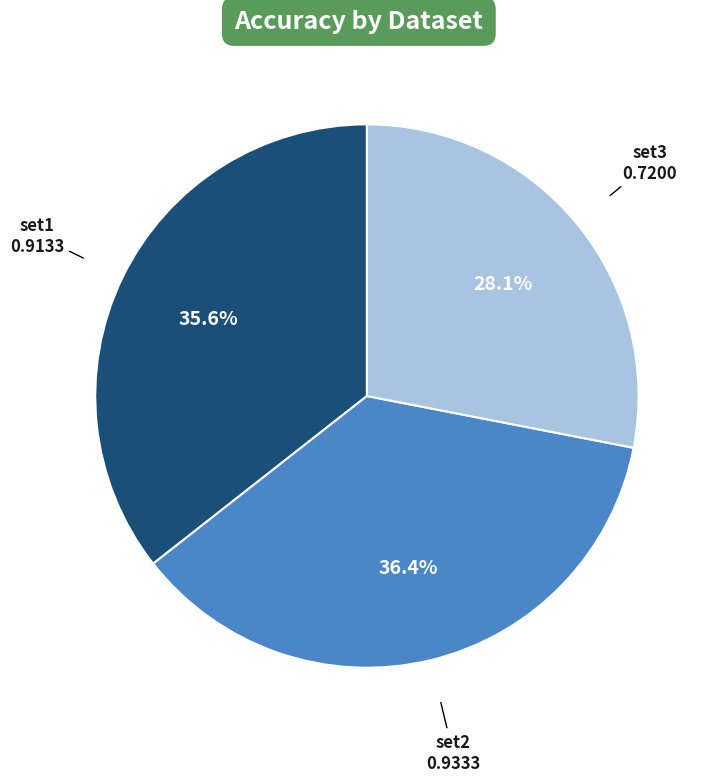

Is there a majority slice in this chart?

No